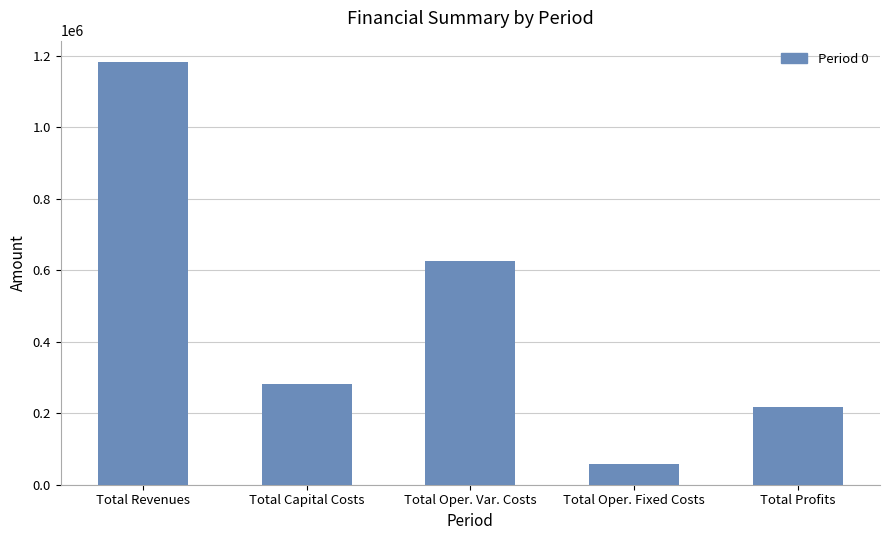

Reading left to right, what are all the values shown in this chart?

1183570.3	282804.0	625786.0	57258.8	217721.5